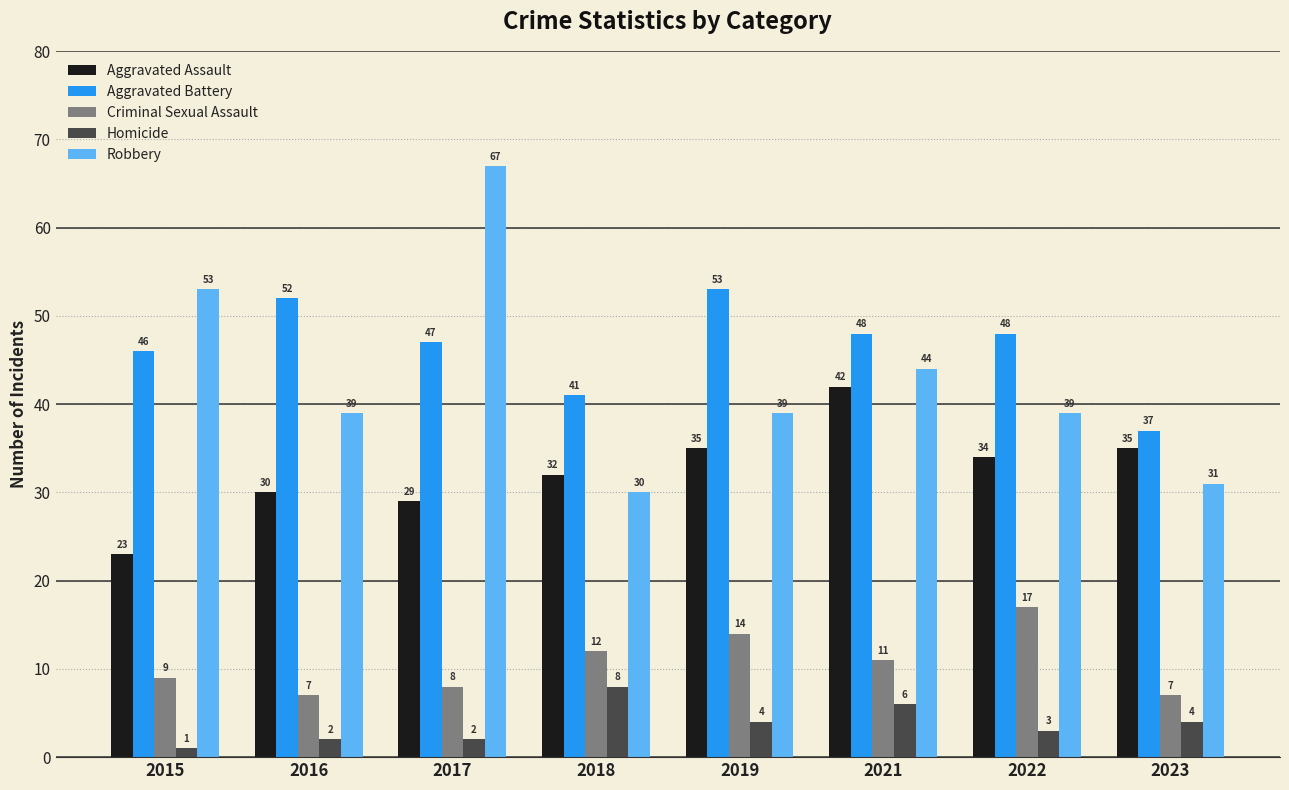

What is the difference between the maximum and minimum values in the Aggravated Battery series?

16